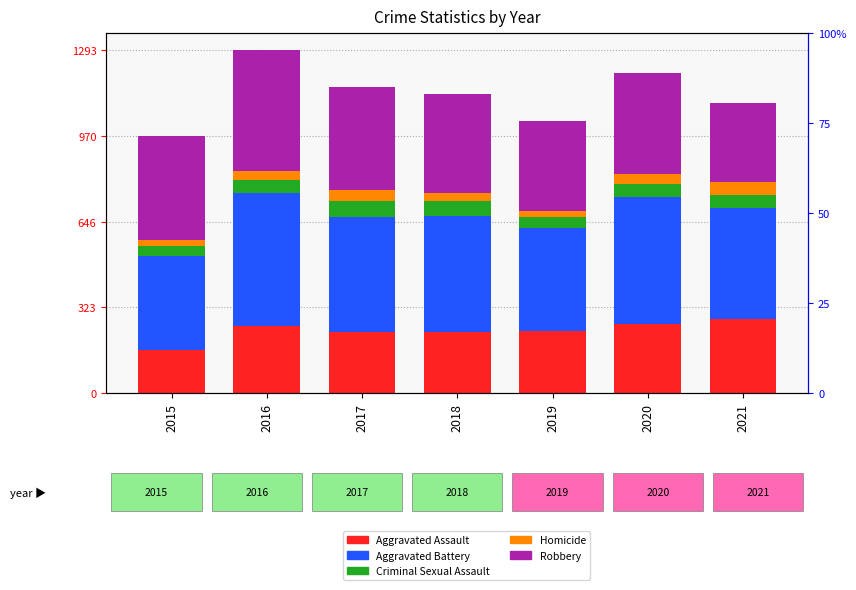

Reading left to right, list all the values displayed in this chart.

Aggravated Assault: 163	255	230	231	235	261	279
Aggravated Battery: 354	501	434	436	388	478	420
Criminal Sexual Assault: 38	49	62	56	40	49	50
Homicide: 23	33	42	31	24	39	46
Robbery: 393	455	386	375	340	379	301